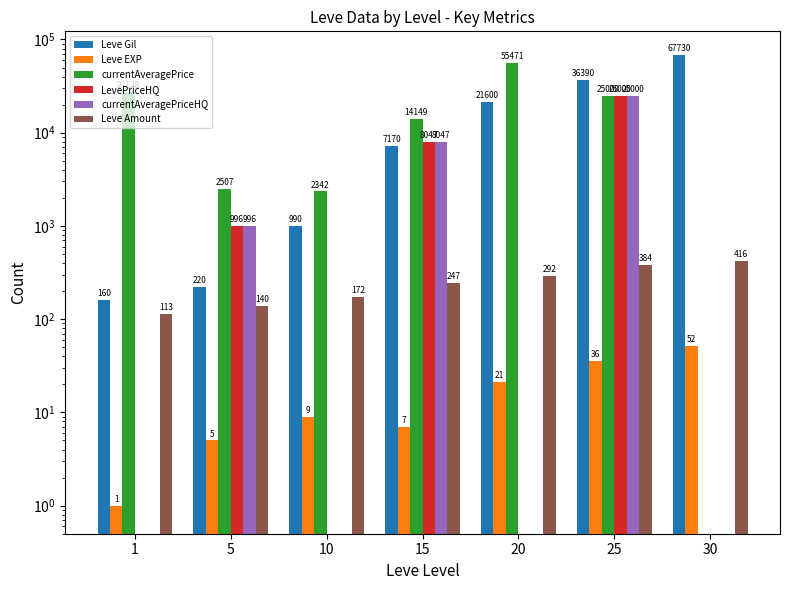

Between 25 and 5, which is larger?

25